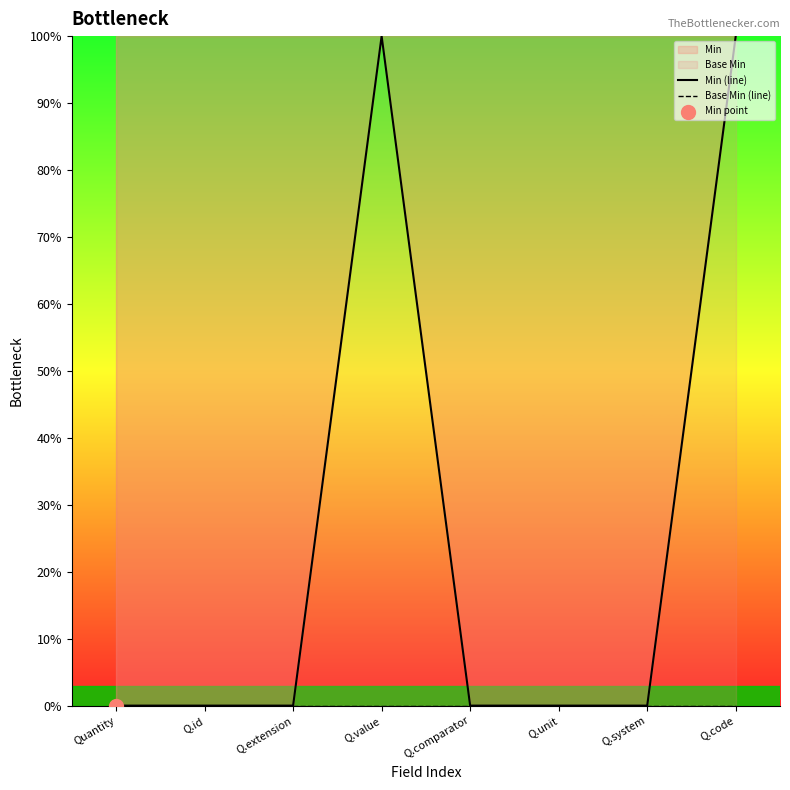

Which series has the largest Y range (max minus min)?

Min (line)